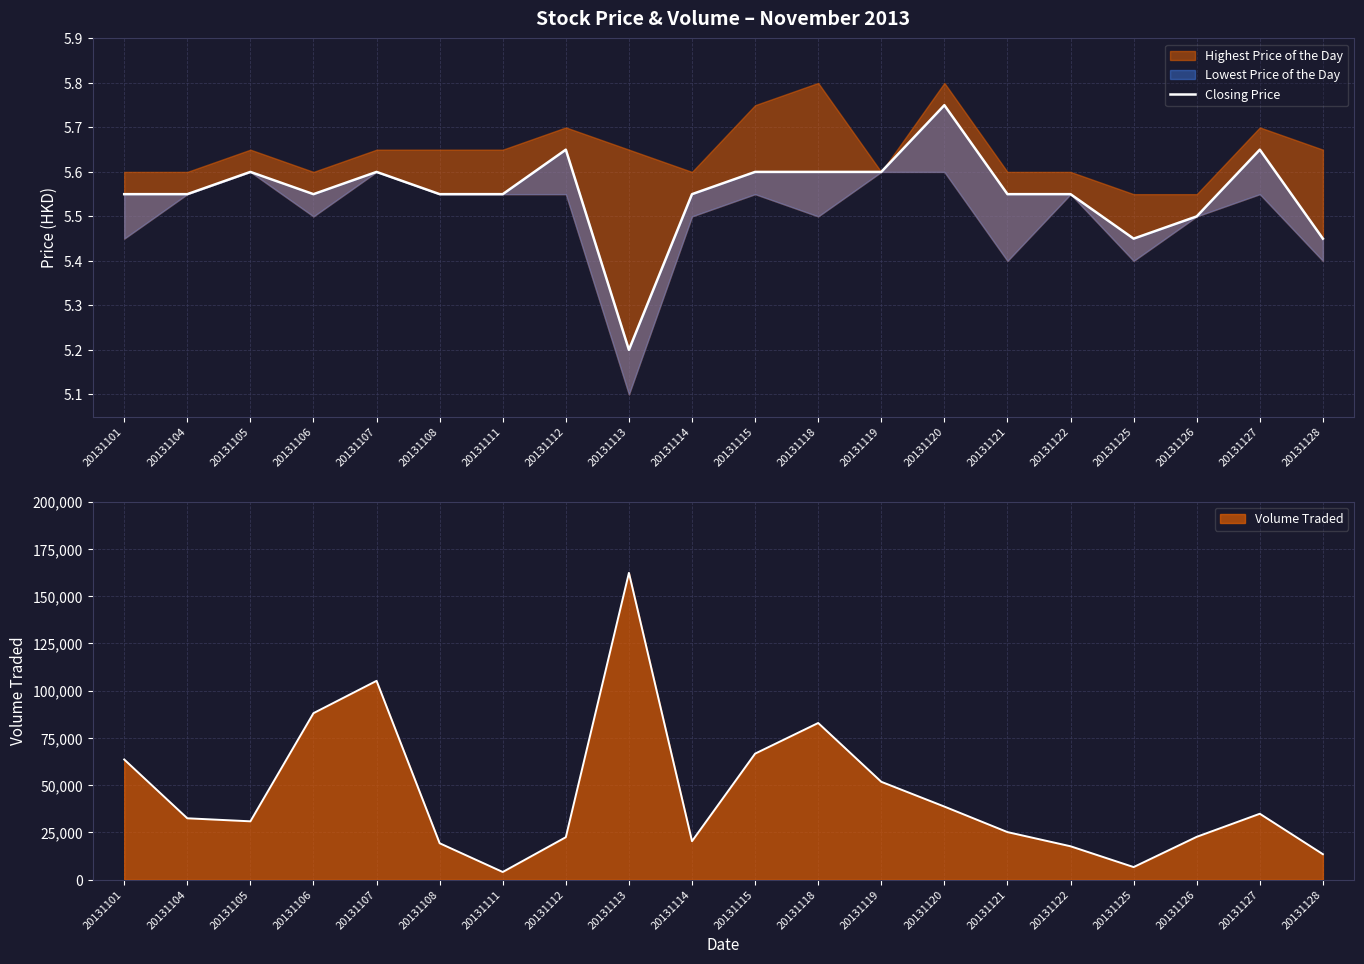

How many categories are shown in the chart?

20